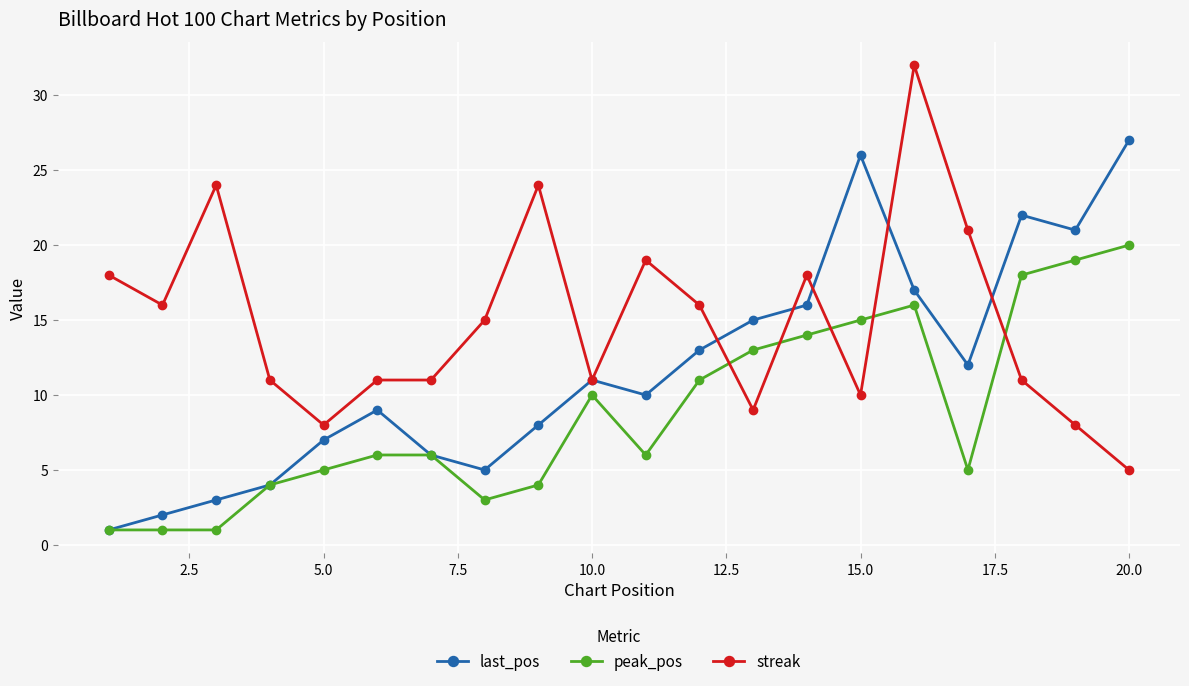

True or false: last_pos has more than 2 points higher than both neighbors.

True